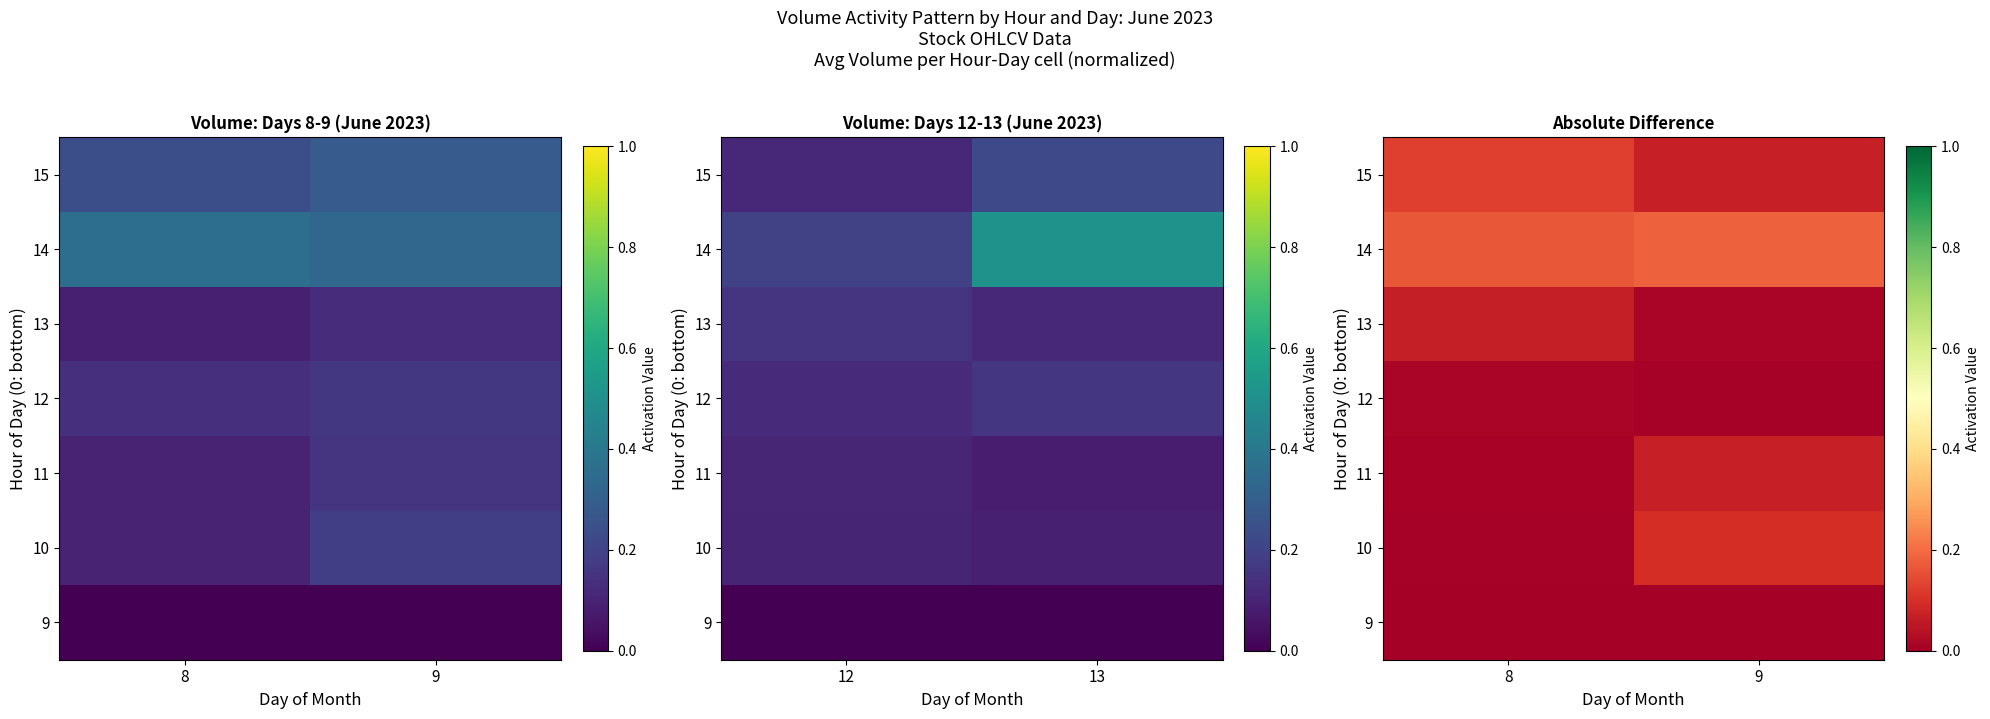

How many 15 values are between 0 and 1?

2